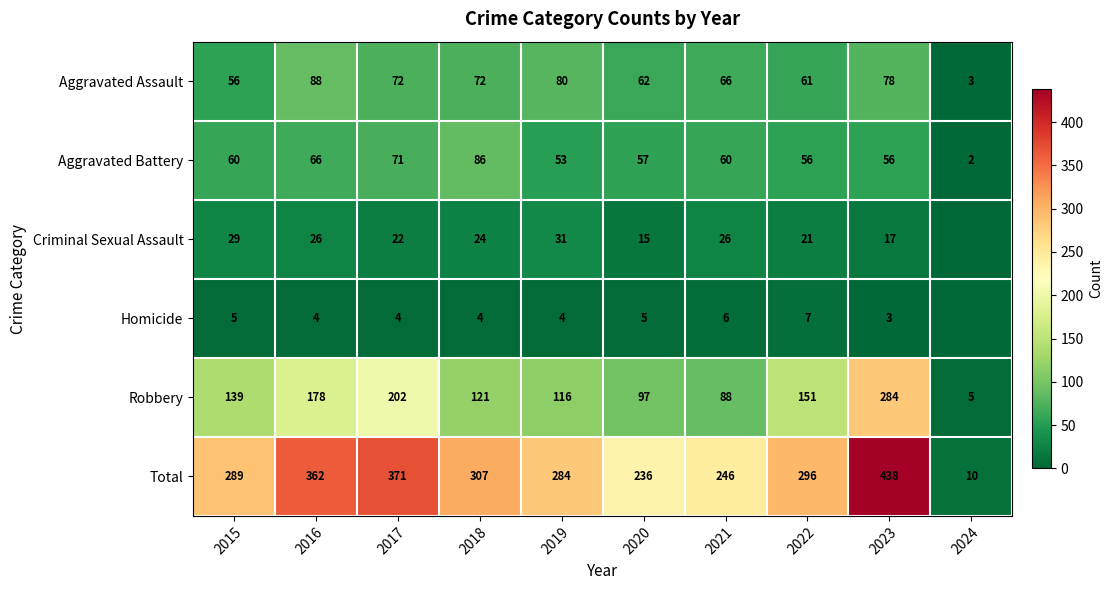

At 2017, list the series in order from largest to smallest.

Total, Robbery, Aggravated Assault, Aggravated Battery, Criminal Sexual Assault, Homicide